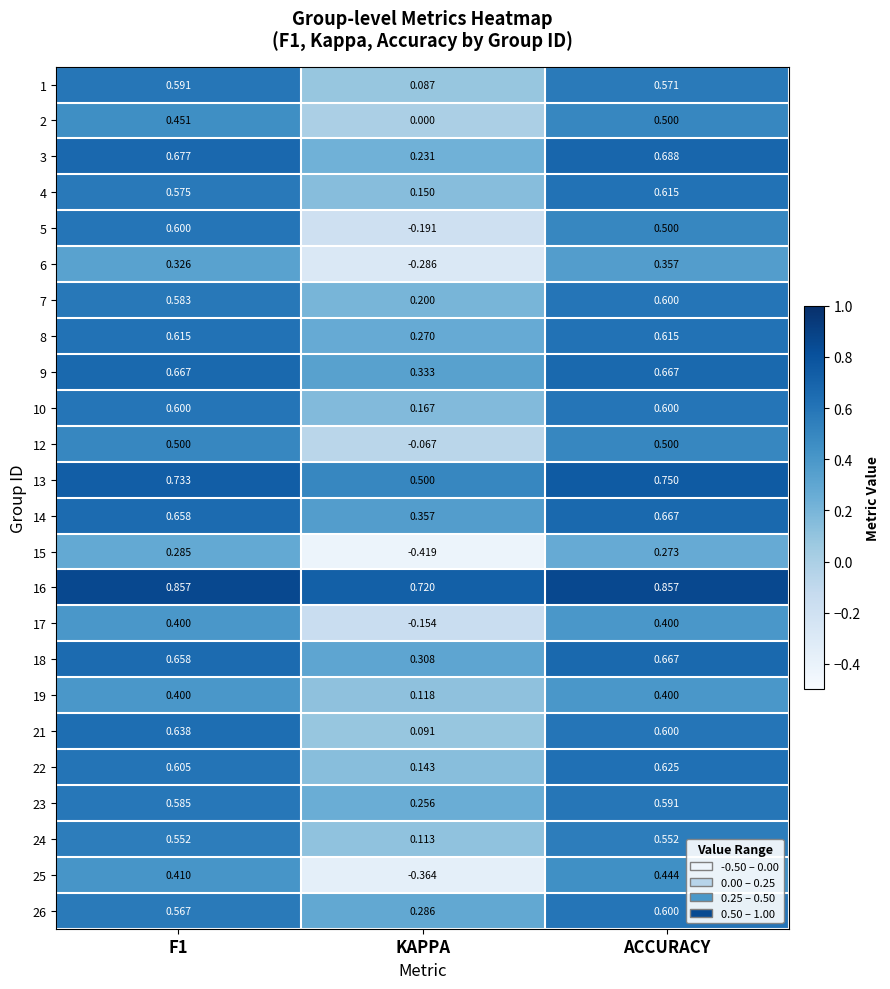

What is the total value across all series at F1?

13.5